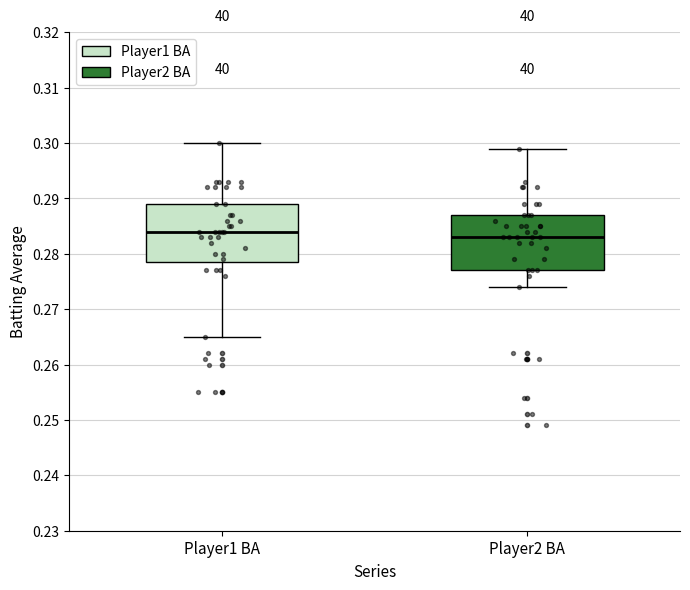

Which box has the highest median line?

Player1 BA